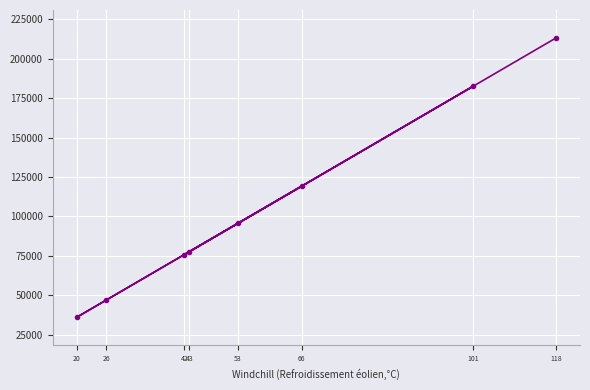

Reading right to left, transcribe all the data shown in this chart.

118=213131.5	101=182426.1	66=119209.1	53=95728.6	43=77666.6	42=75860.4	26=46961.2	20=36124.0